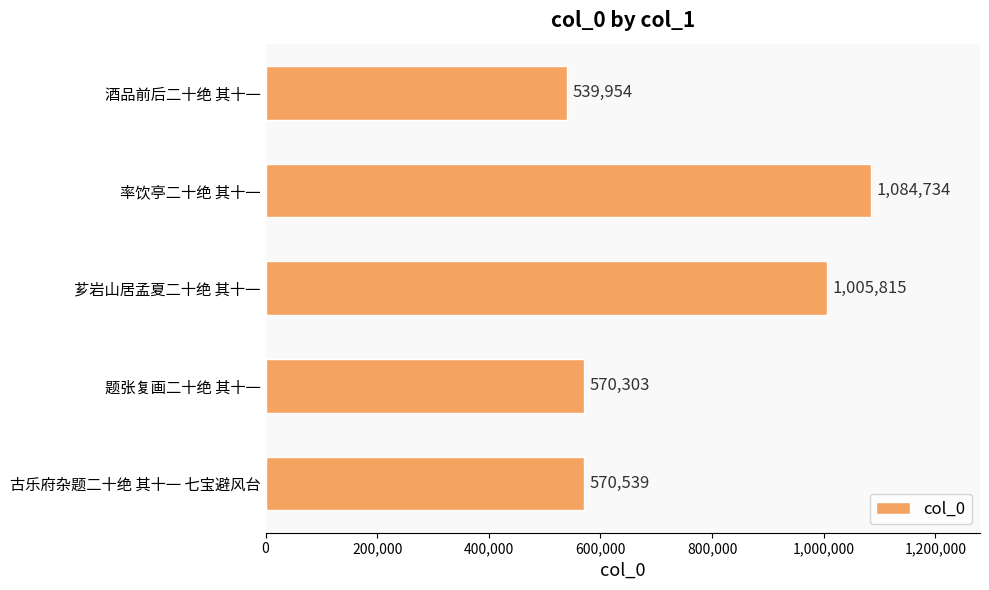

Reading top to bottom, extract all data points from this chart.

酒品前后二十绝 其十一=539954	率饮亭二十绝 其十一=1084734	芗岩山居孟夏二十绝 其十一=1005815	题张复画二十绝 其十一=570303	古乐府杂题二十绝 其十一 七宝避风台=570539